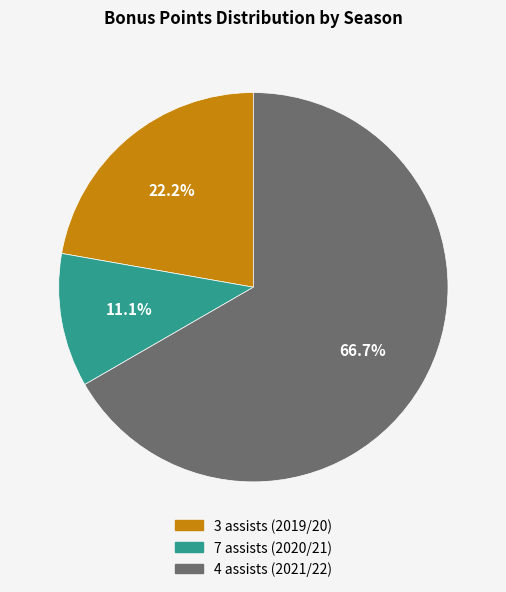

What is the smallest slice in the pie chart?

7 assists (2020/21)